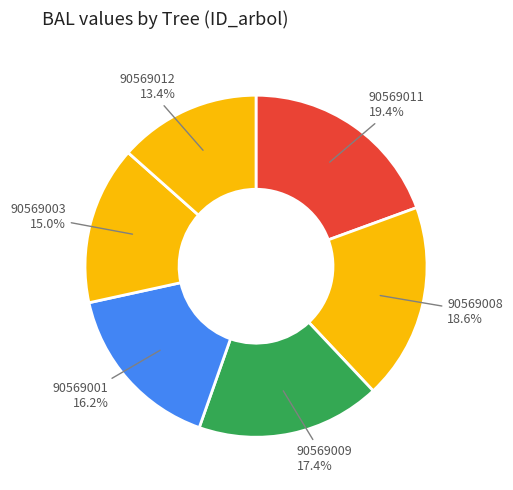

Does any single category account for the majority?

No